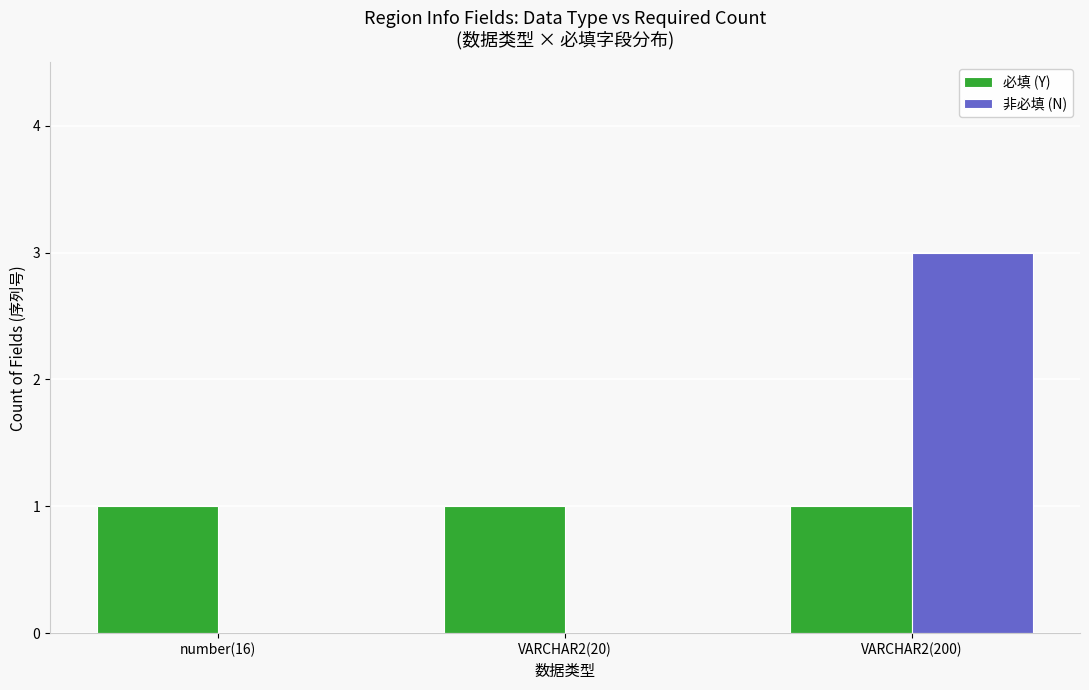

The 必填 (Y) series shows 2 at VARCHAR2(200). True or false?

False